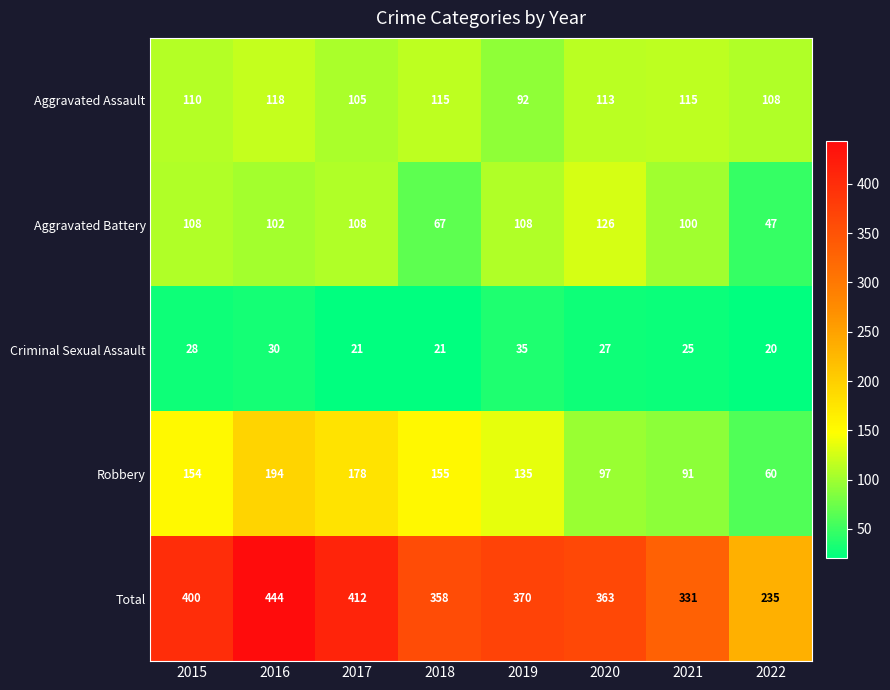

What is the difference between the maximum and minimum values in the Robbery series?

134